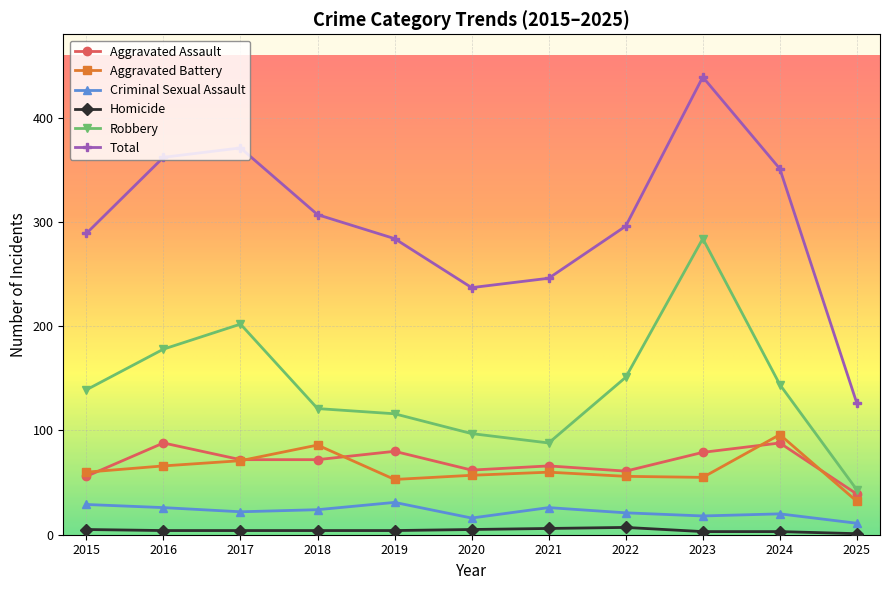

What is the highest value of the Aggravated Battery series?

96